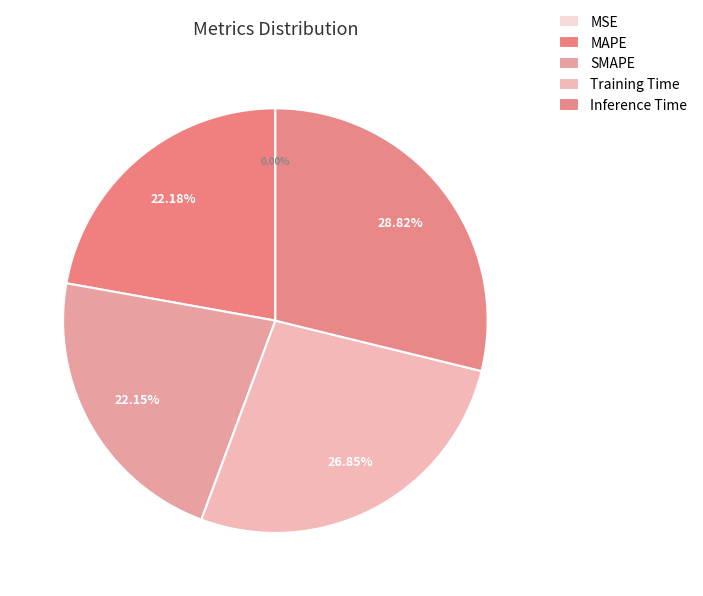

How many segments does this pie chart have?

5